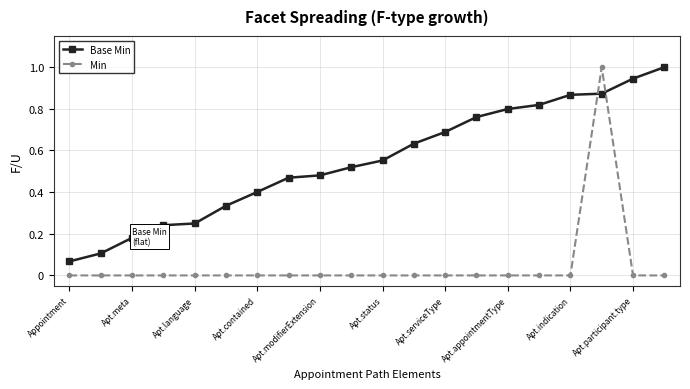

Which series has the widest spread of values?

Min